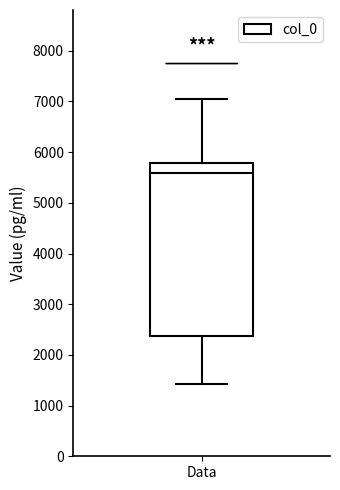

Read this box plot against the y-axis: the position of the median line, the range covered by the box, and the ends of both whiskers. The values are not printed on the chart, so give them approximately, as read against the axis.

median 5600, box 2400 to 5800, whiskers 1400 to 7000